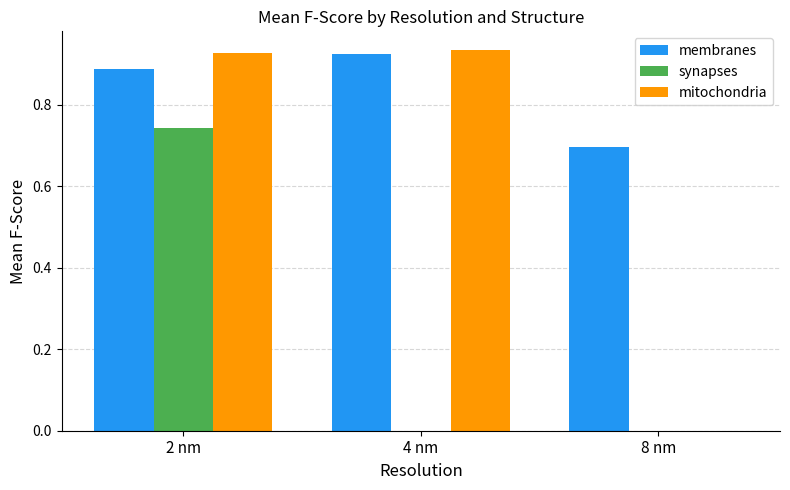

Which category has the highest value in the synapses series?

2 nm